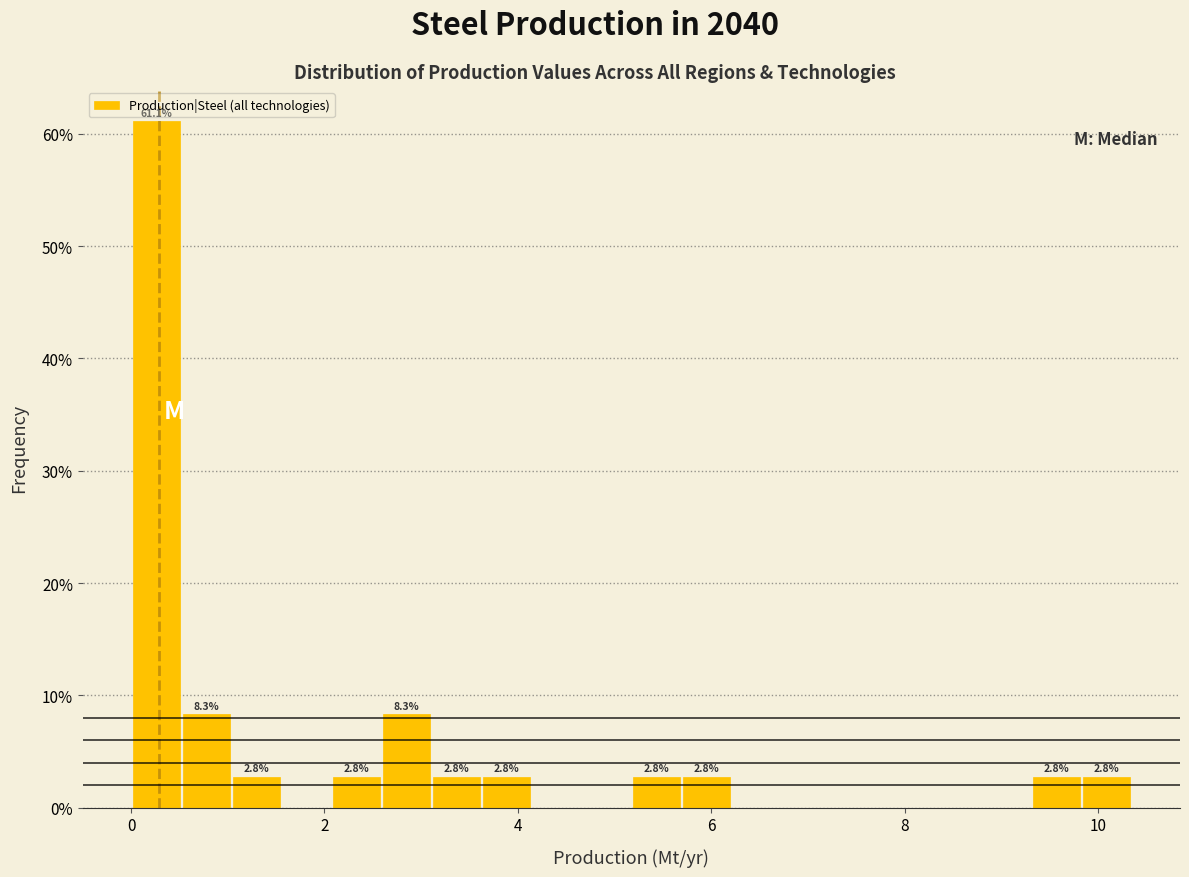

Around what value on the x-axis is the tallest bar? Give the approximate position of its centre, as read against the axis.

0.2